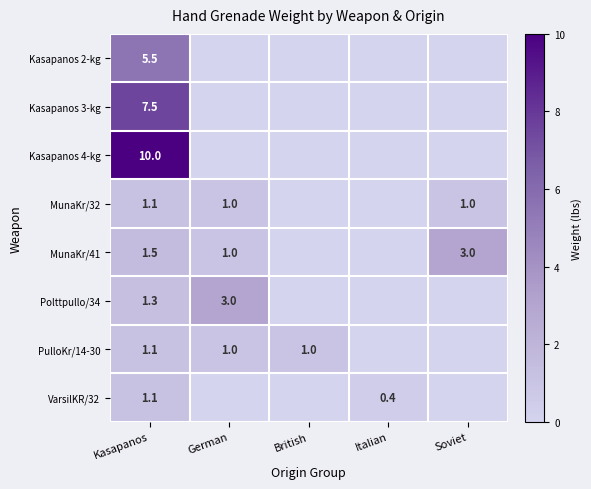

True or false: MunaKr/41 has a value of 2.5 at Kasapanos.

False